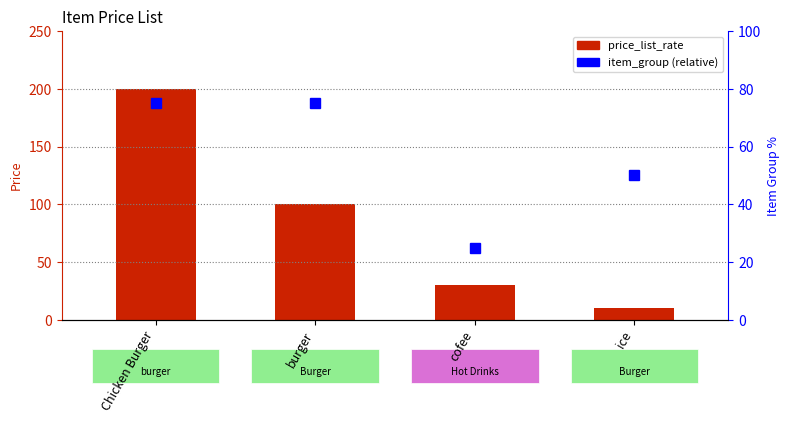

At which label does price_list_rate reach its peak?

Chicken Burger